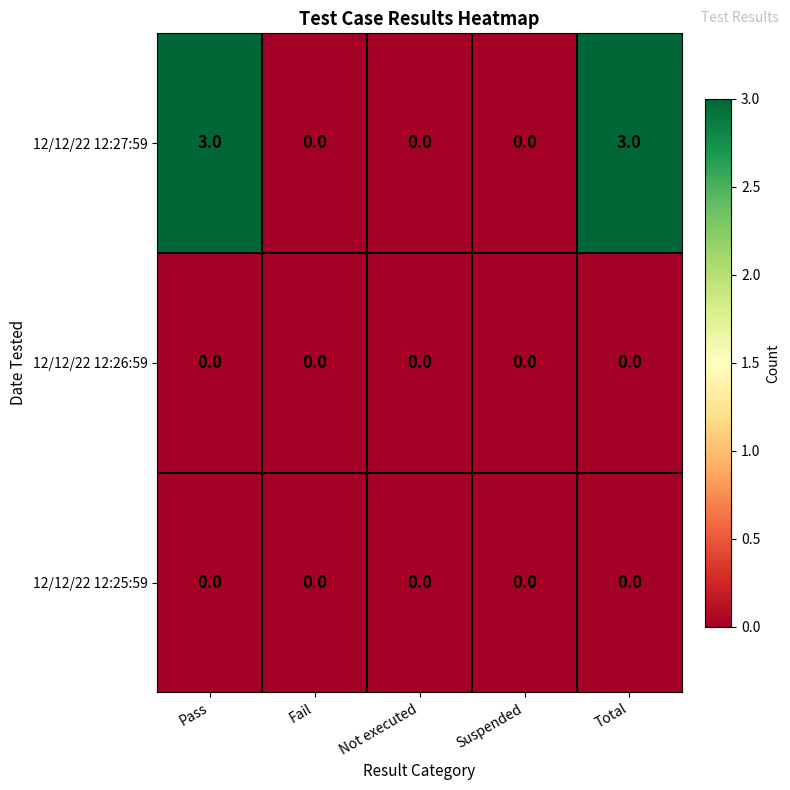

Reading right to left, what are all the values shown in this chart?

12/12/22 12:27:59: 3	0	0	0	3
12/12/22 12:26:59: 0	0	0	0	0
12/12/22 12:25:59: 0	0	0	0	0